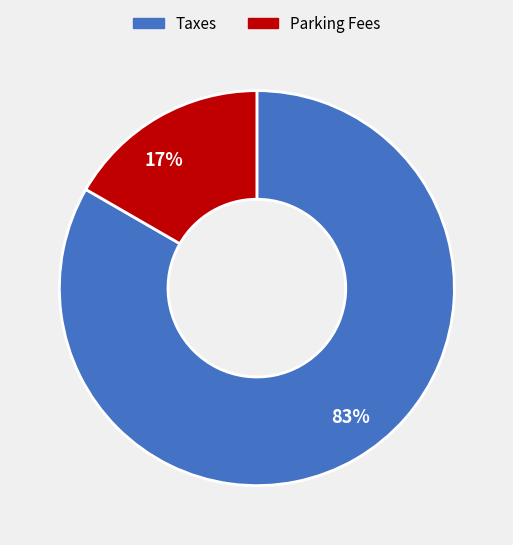

Is there any slice that represents more than half of the pie?

Yes